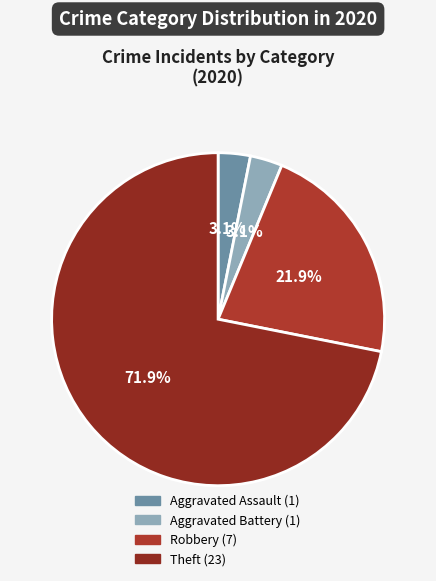

Count the number of slices in the pie.

4